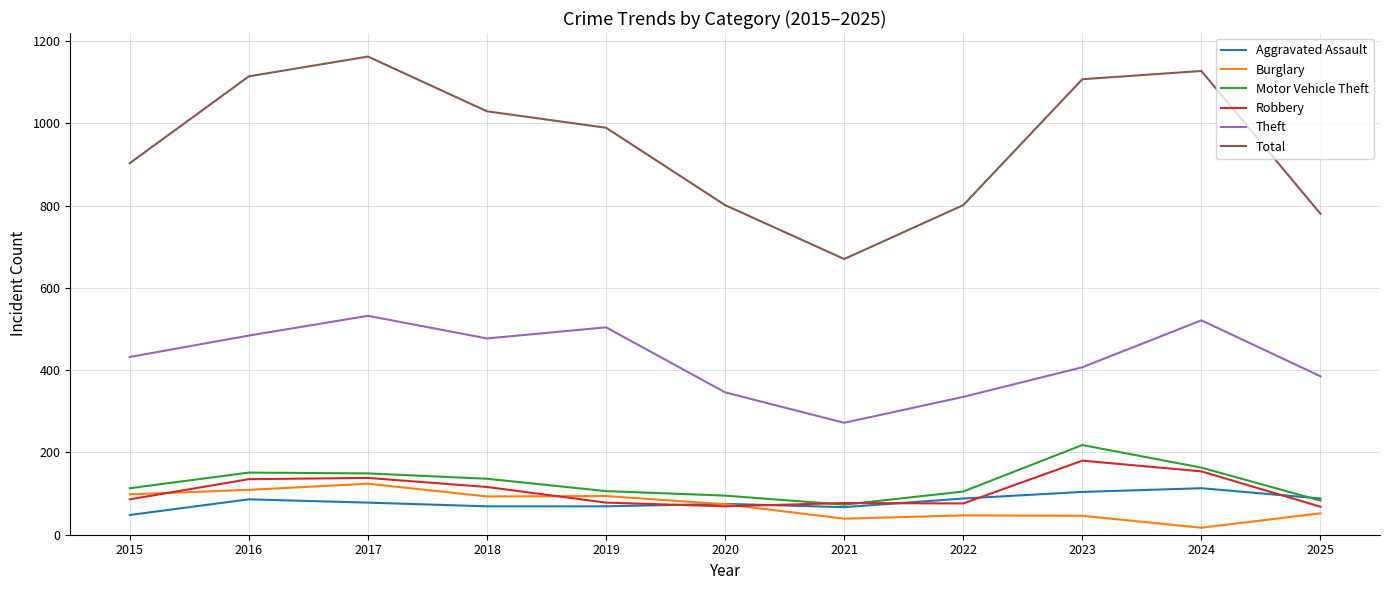

Is it true that Burglary equals 216 at 2017?

False